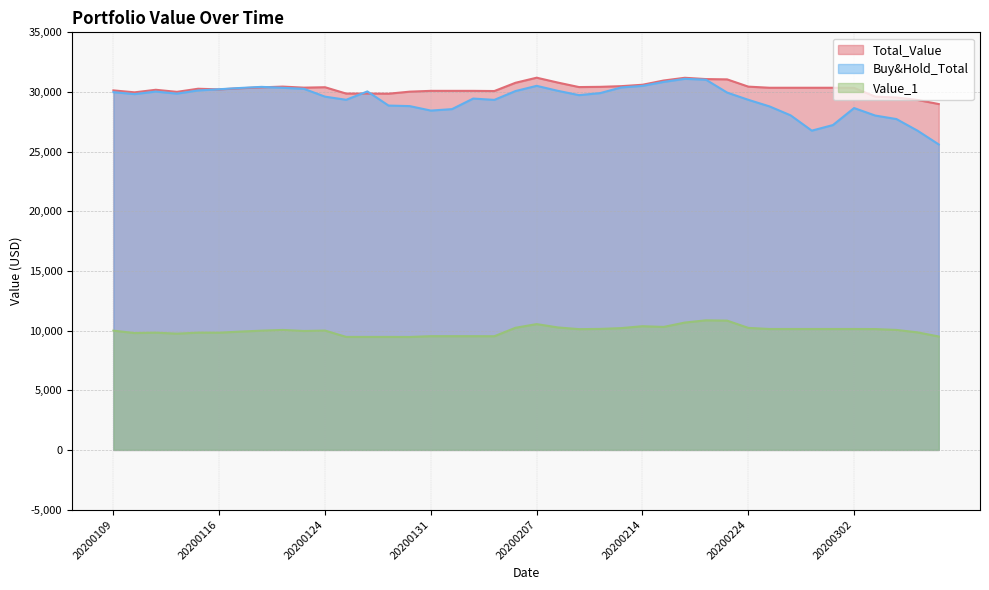

List the labels in order of Buy&Hold_Total value, smallest first.

20200306, 20200305, 20200227, 20200228, 20200304, 20200303, 20200226, 20200131, 20200203, 20200302, 20200225, 20200130, 20200129, 20200205, 20200224, 20200127, 20200204, 20200124, 20200211, 20200110, 20200114, 20200212, 20200221, 20200109, 20200113, 20200128, 20200206, 20200210, 20200115, 20200116, 20200123, 20200117, 20200122, 20200213, 20200121, 20200214, 20200207, 20200218, 20200220, 20200219